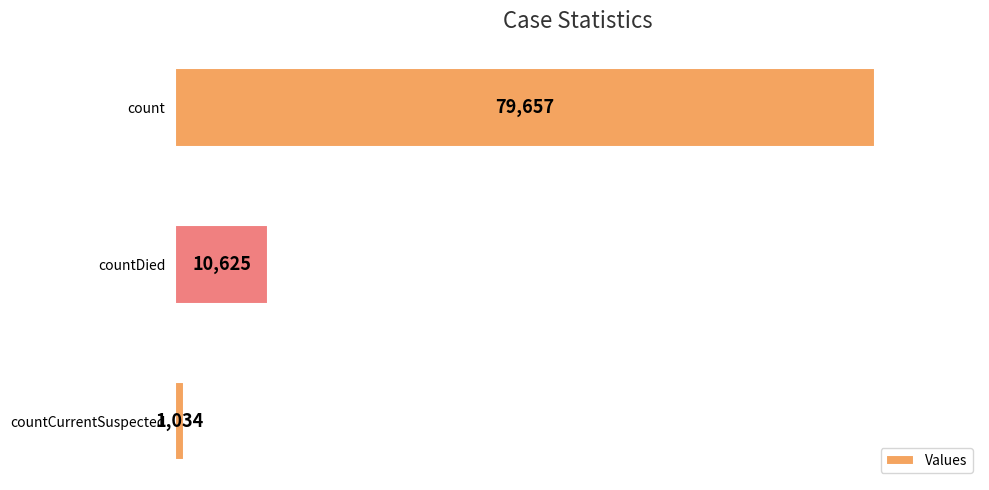

What is the sum of all values?

91316